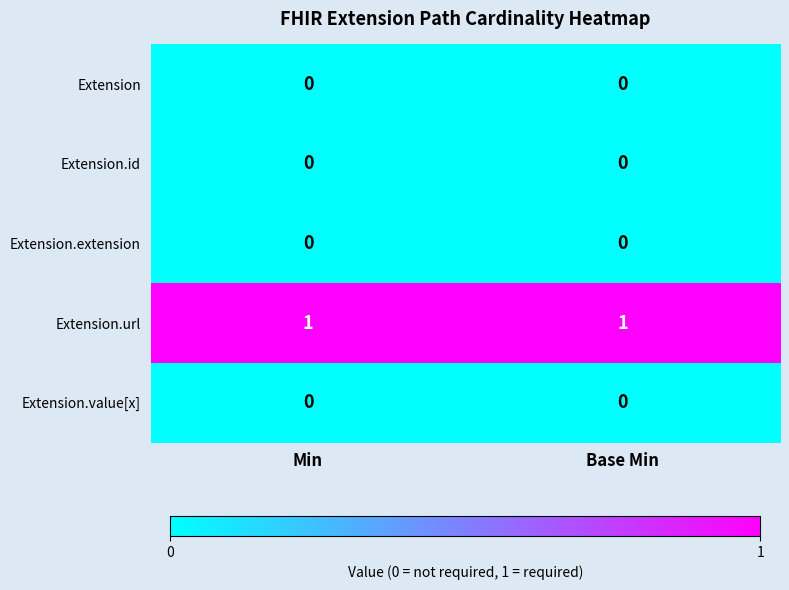

Which series has the largest total across all categories?

Extension.url